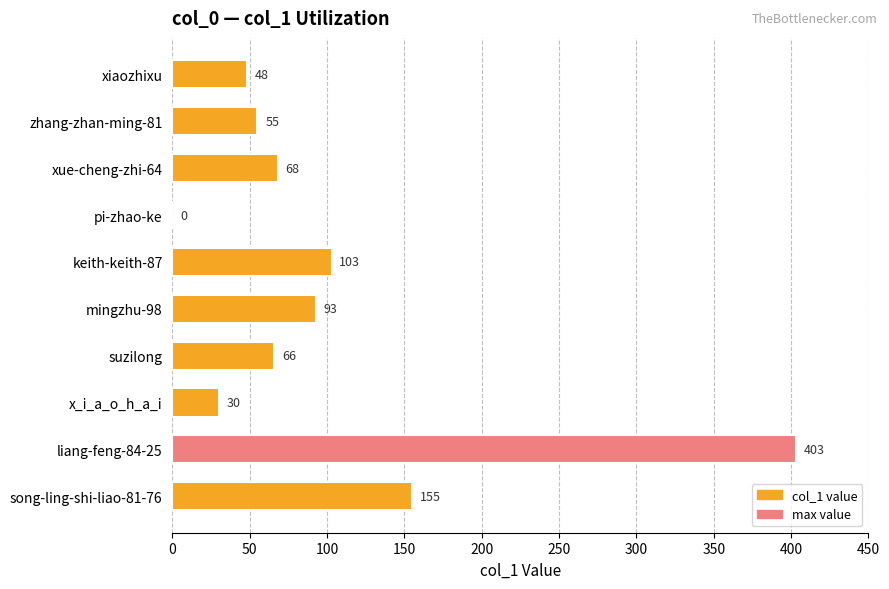

What is the ratio of the value at mingzhu-98 to the value at suzilong?

1.4